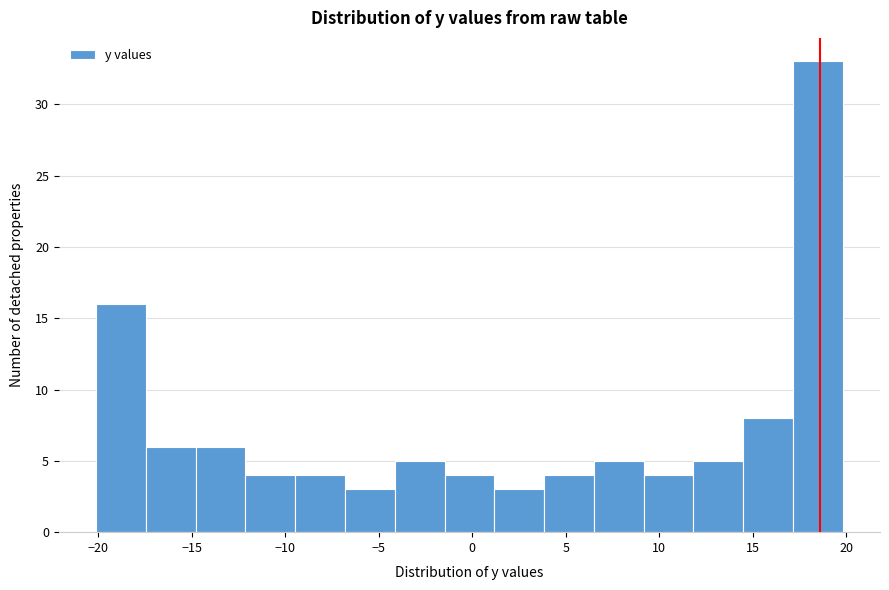

Reading left to right, list every bar in this chart as the range it spans on the x-axis followed by its height. Neither the bar edges nor the heights are printed on the chart, so give them approximately, as read against the axes.

-20.0 to -17.5: 16
-17.5 to -15.0: 6
-15.0 to -12.0: 6
-12.0 to -9.5: 4
-9.5 to -7.0: 4
-7.0 to -4.0: 3
-4.0 to -1.5: 5
-1.5 to 1.0: 4
1.0 to 4.0: 3
4.0 to 6.5: 4
6.5 to 9.0: 5
9.0 to 12.0: 4
12.0 to 14.5: 5
14.5 to 17.0: 8
17.0 to 20.0: 33